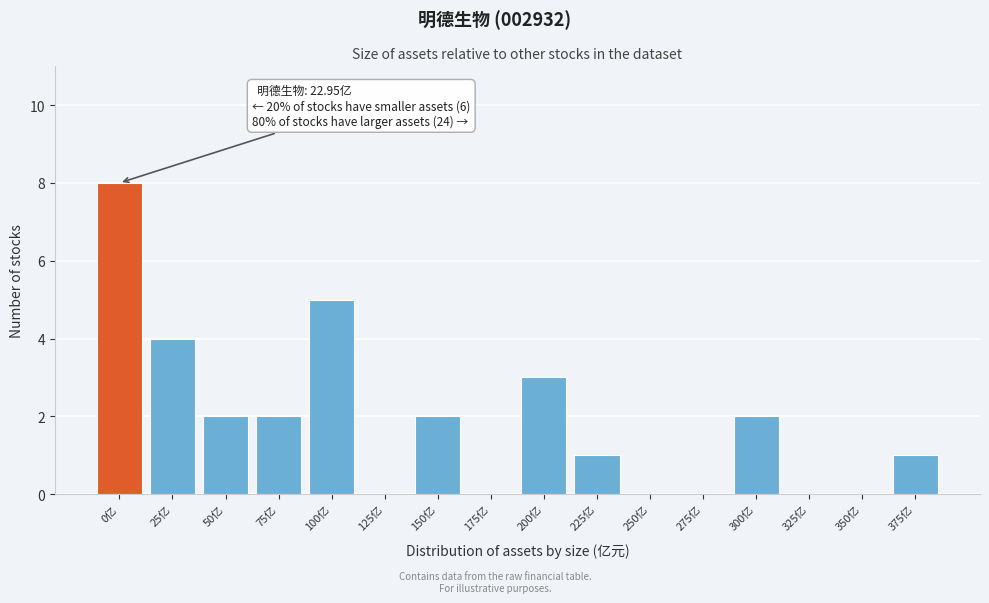

Reading left to right, list all the values displayed in this chart.

0亿=8	25亿=4	50亿=2	75亿=2	100亿=5	125亿=0	150亿=2	175亿=0	200亿=3	225亿=1	250亿=0	275亿=0	300亿=2	325亿=0	350亿=0	375亿=1